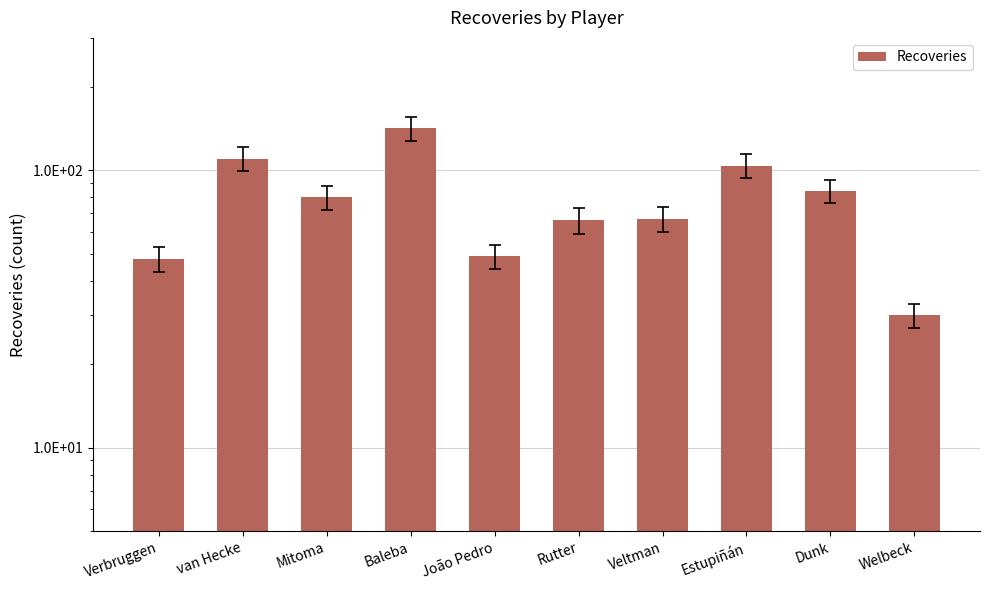

What is the difference between the values at van Hecke and Baleba?

32